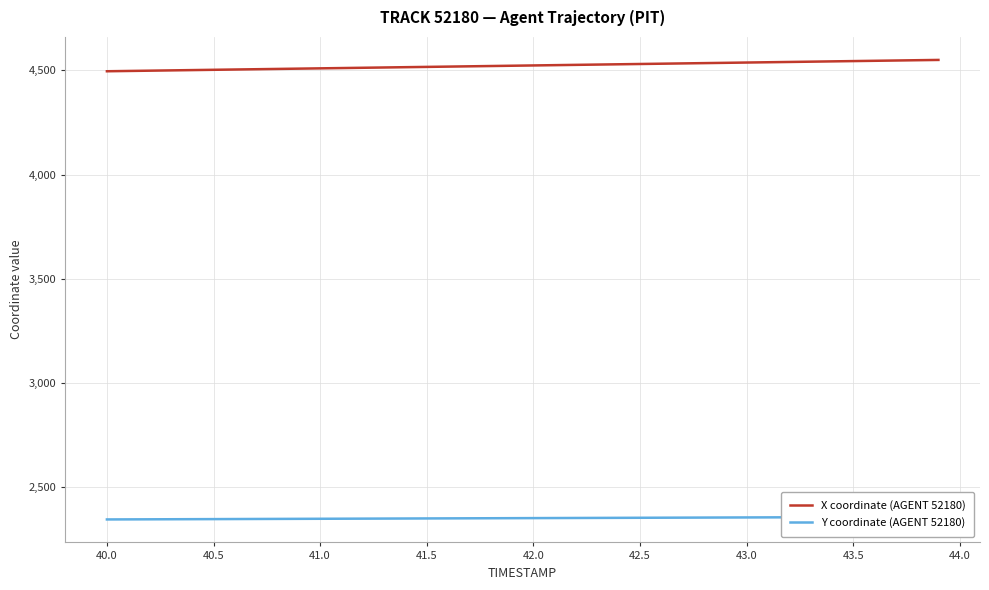

Is this an area chart (filled region under the line)?

No